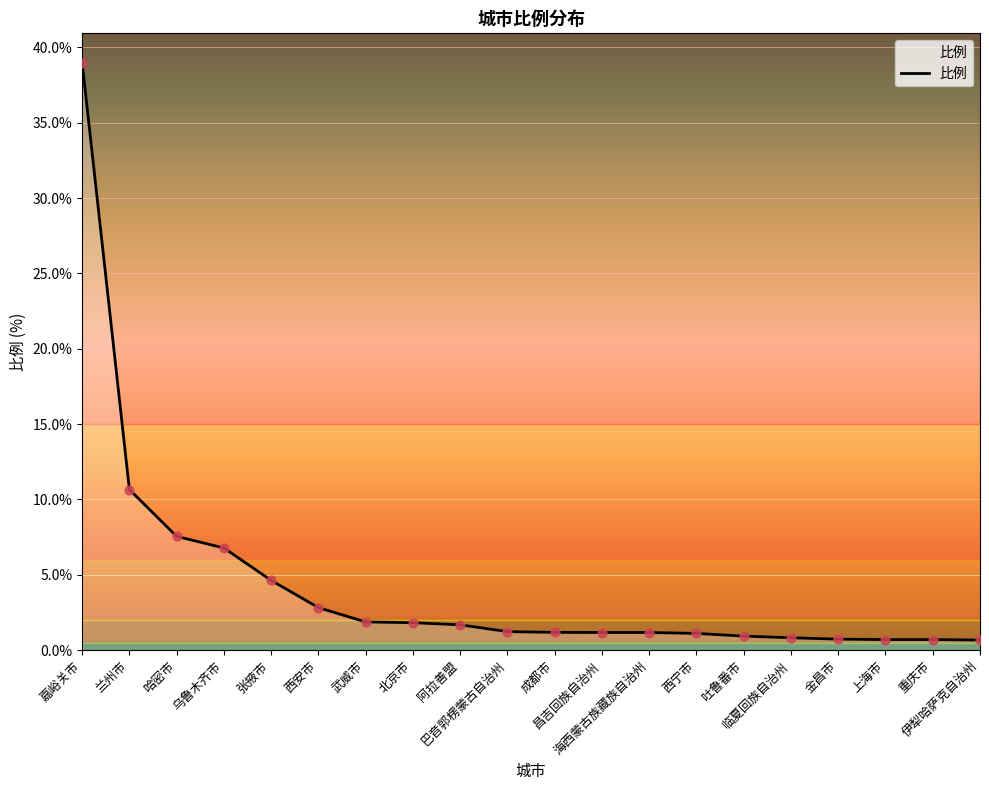

Which has a higher value, 伊犁哈萨克自治州 or 乌鲁木齐市?

乌鲁木齐市